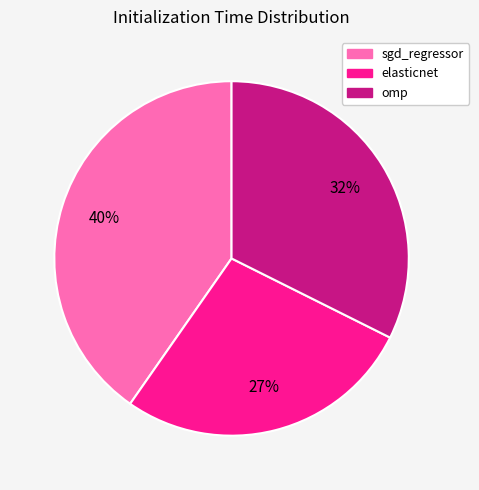

To the nearest percent, what percentage of the pie is sgd_regressor?

40%